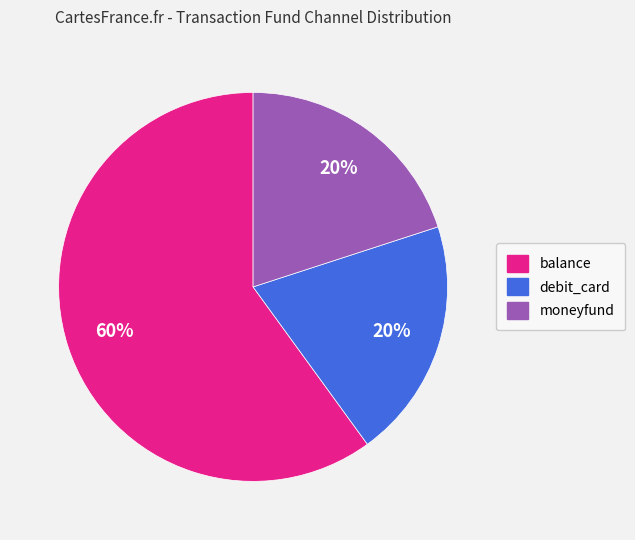

How many segments does this pie chart have?

3